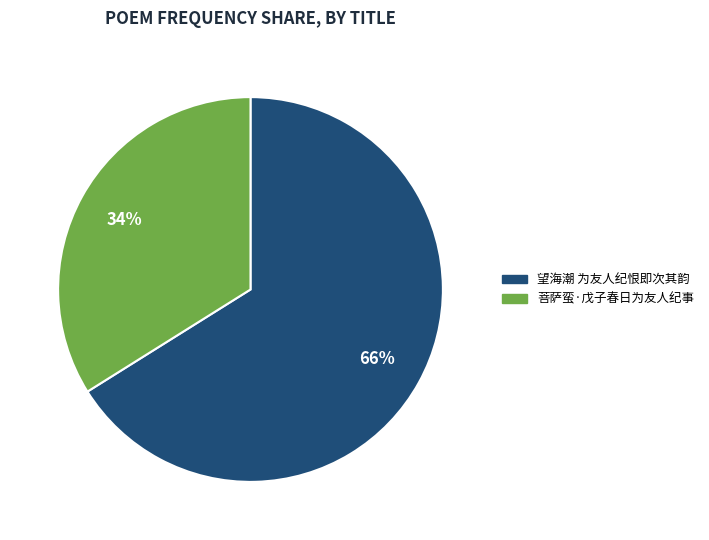

Count the number of slices in the pie.

2